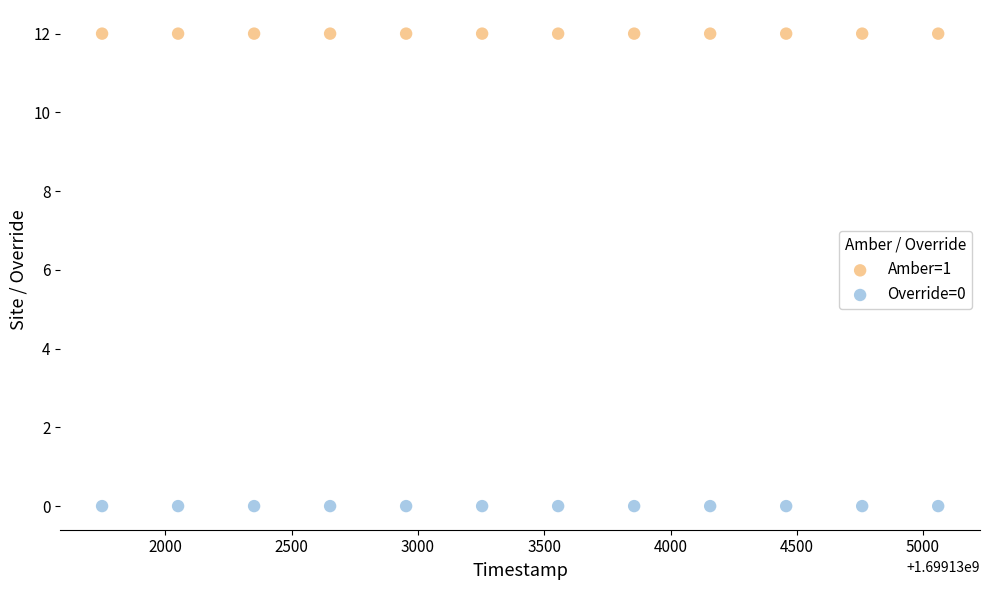

What are all the series names shown in the legend?

Amber=1, Override=0